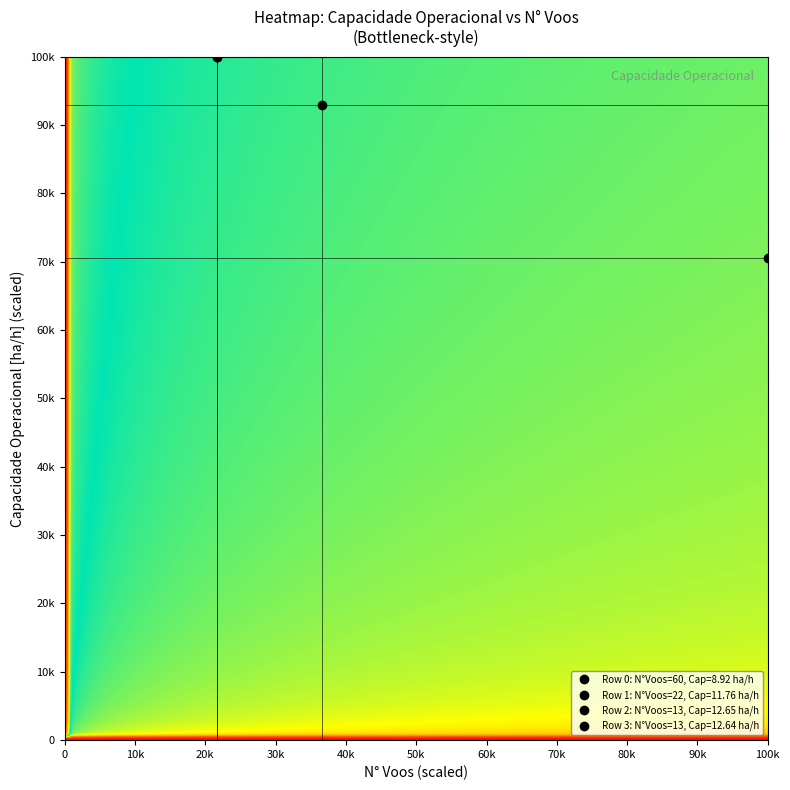

Reading left to right, what are all the values shown in this chart?

0: 60.0	8.9
1: 22.0	11.8
2: 13.0	12.6
3: 13.0	12.6